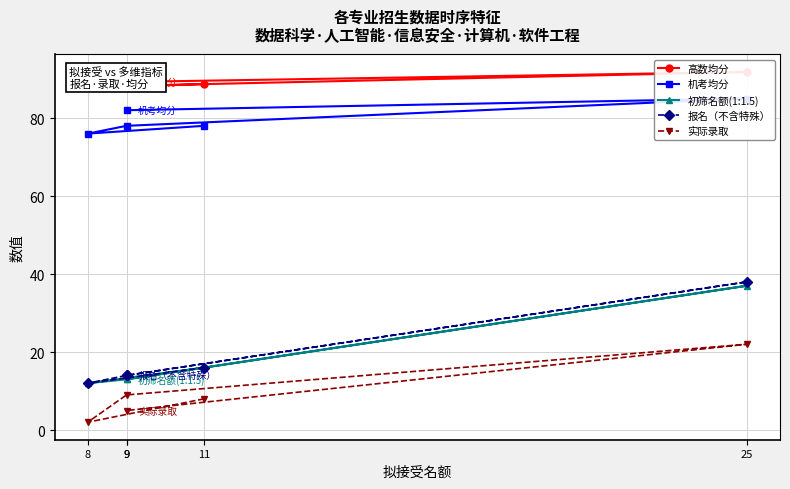

What is the difference between the 实际录取 values at 25 and 9?

17.0